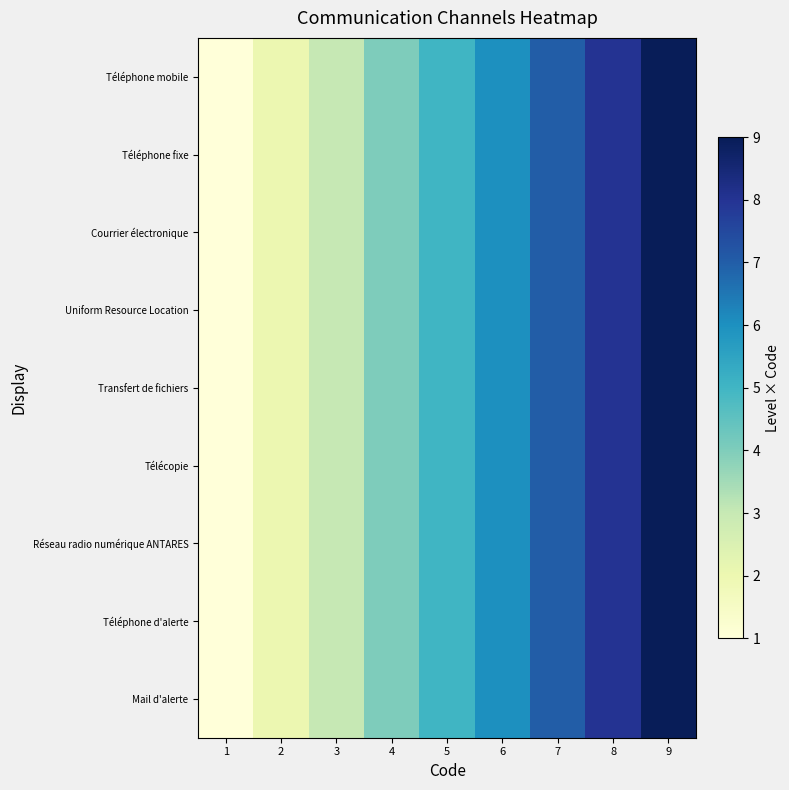

Reading left to right, transcribe all the data shown in this chart.

Téléphone mobile: 1=1	2=2	3=3	4=4	5=5	6=6	7=7	8=8	9=9
Téléphone fixe: 1=1	2=2	3=3	4=4	5=5	6=6	7=7	8=8	9=9
Courrier électronique: 1=1	2=2	3=3	4=4	5=5	6=6	7=7	8=8	9=9
Uniform Resource Location: 1=1	2=2	3=3	4=4	5=5	6=6	7=7	8=8	9=9
Transfert de fichiers: 1=1	2=2	3=3	4=4	5=5	6=6	7=7	8=8	9=9
Télécopie: 1=1	2=2	3=3	4=4	5=5	6=6	7=7	8=8	9=9
Réseau radio numérique ANTARES: 1=1	2=2	3=3	4=4	5=5	6=6	7=7	8=8	9=9
Téléphone d'alerte: 1=1	2=2	3=3	4=4	5=5	6=6	7=7	8=8	9=9
Mail d'alerte: 1=1	2=2	3=3	4=4	5=5	6=6	7=7	8=8	9=9